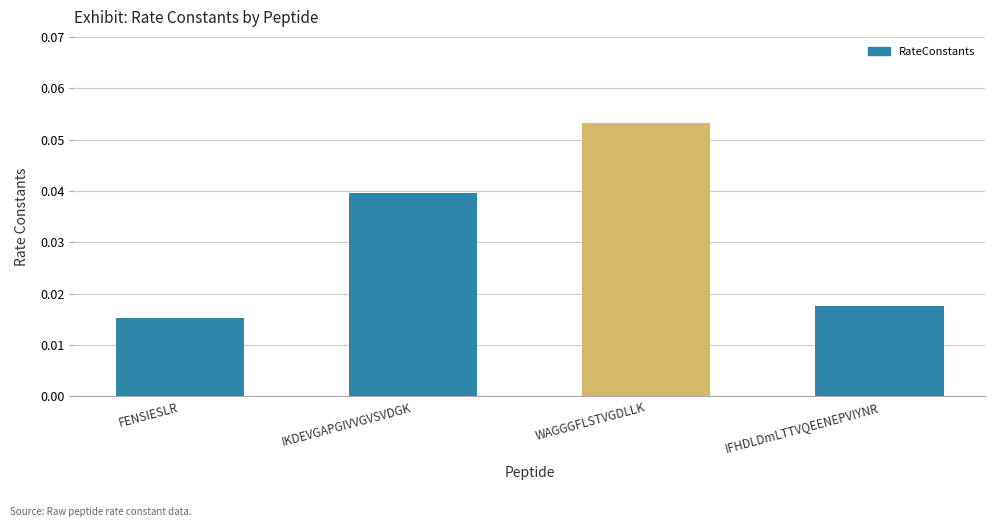

The value at IKDEVGAPGIVVGVSVDGK is 0.1. True or false?

False